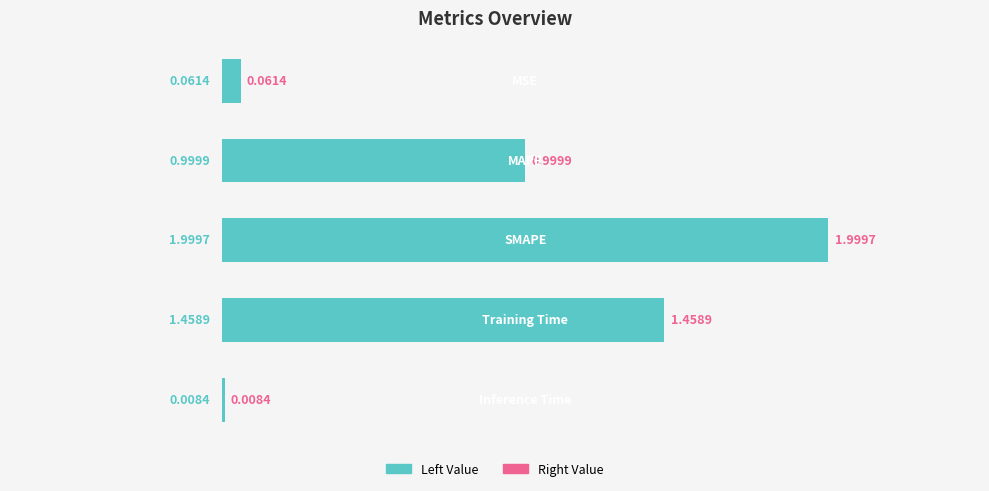

How many data points does each series have?

5